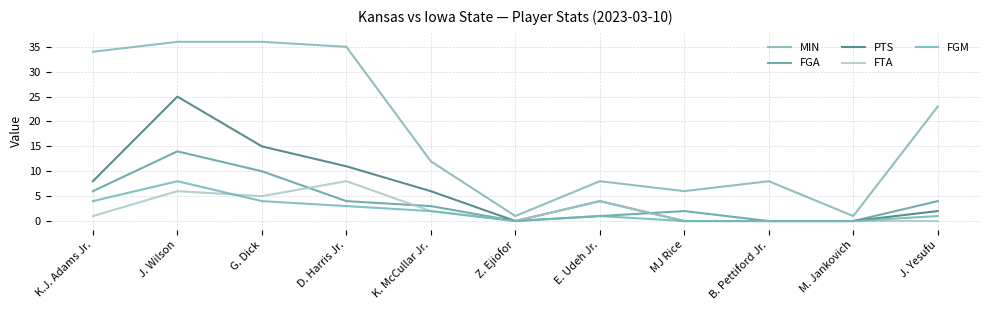

Between G. Dick and Z. Ejiofor, which series saw the biggest shift?

MIN